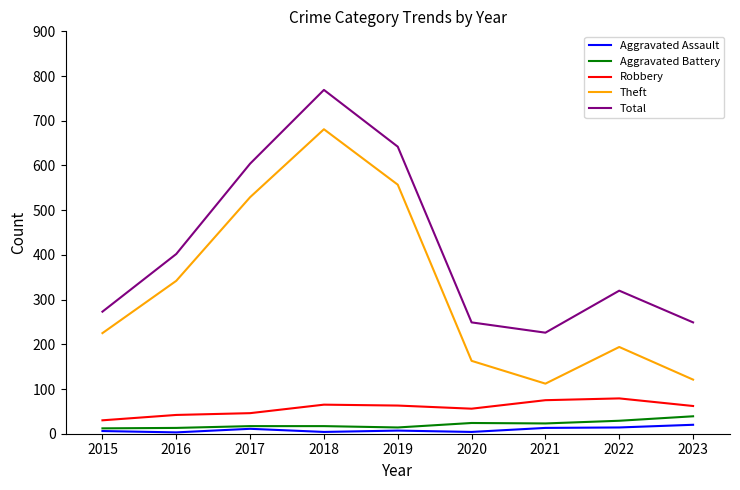

Between 2020 and 2023, which series saw the biggest shift?

Theft